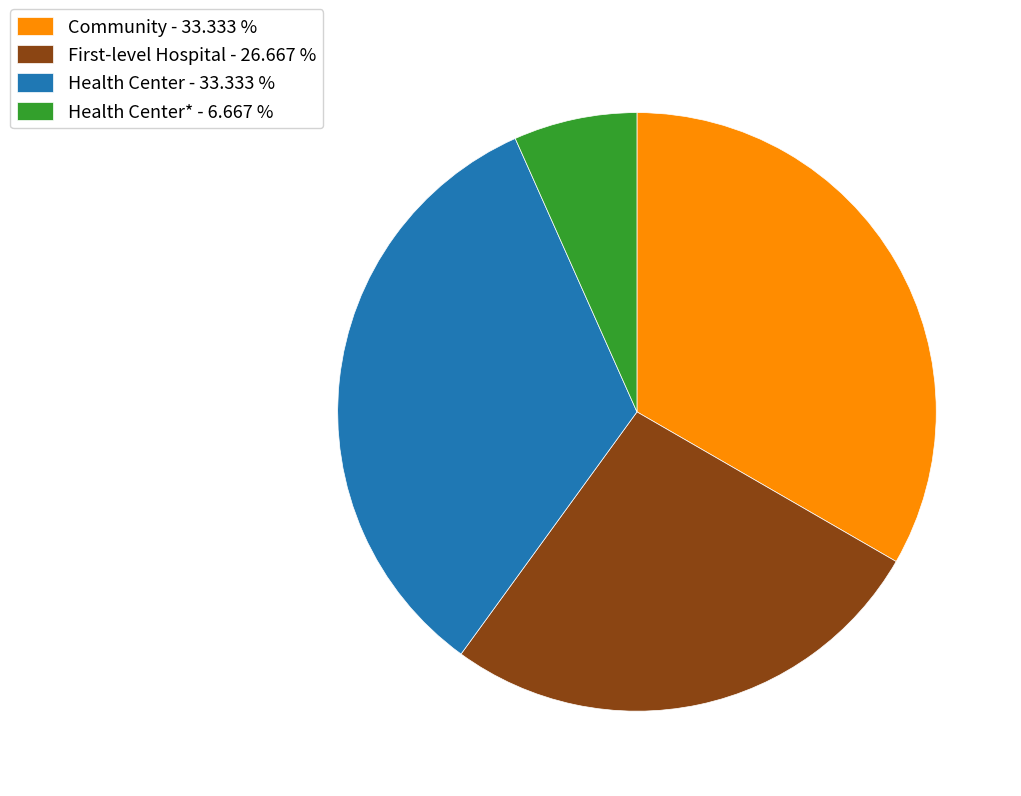

Is there a majority slice in this chart?

No